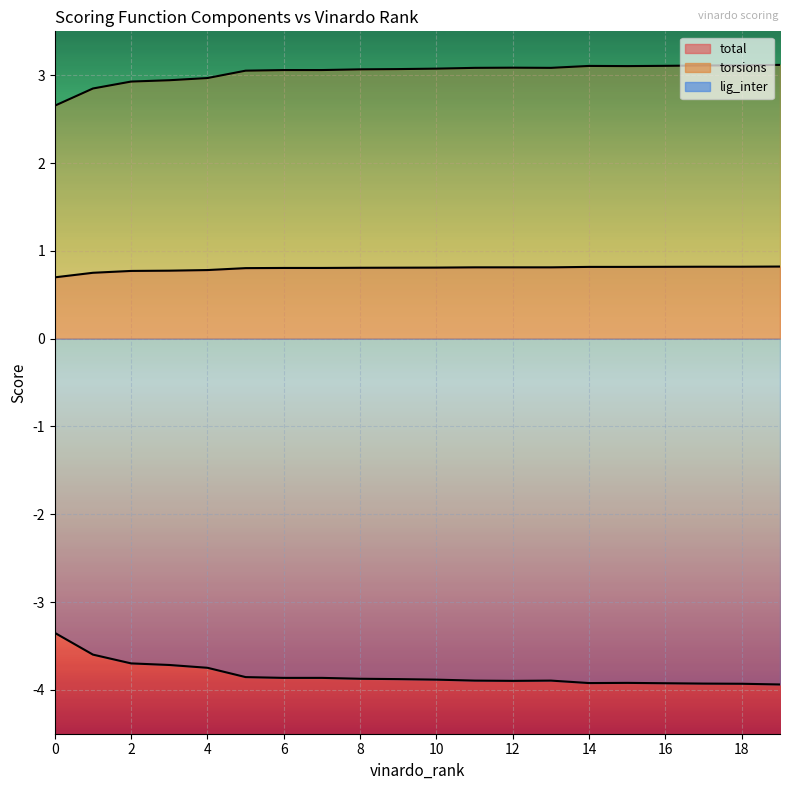

What is the minimum value shown in the chart?

-3.9